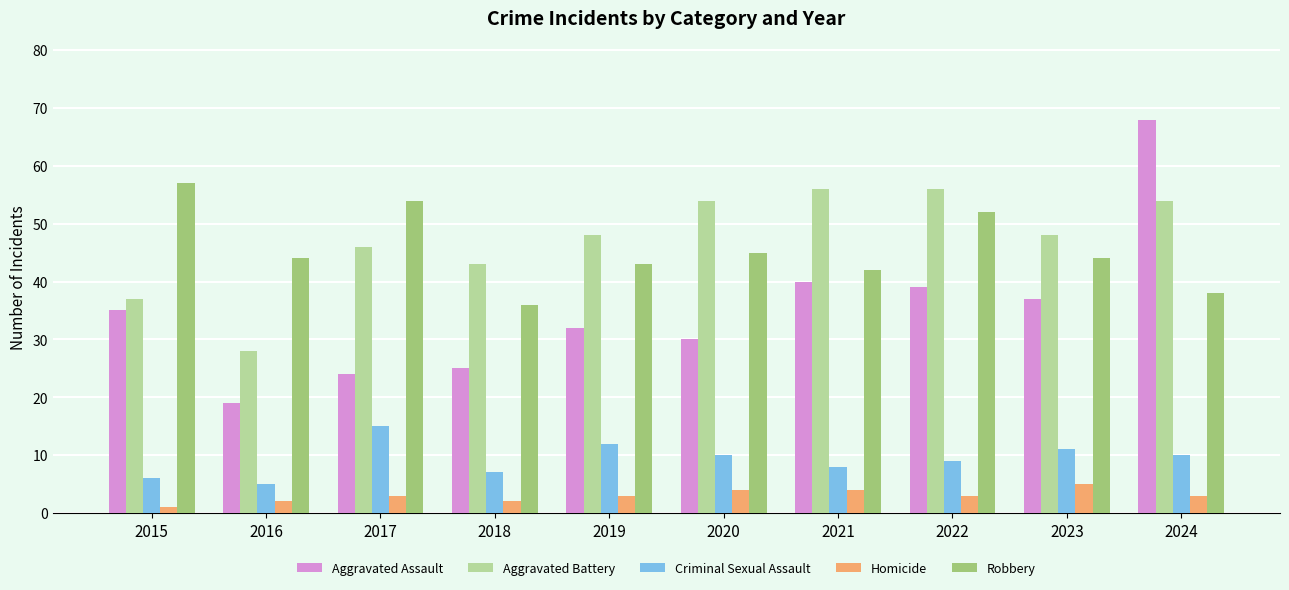

The Criminal Sexual Assault series shows 7 at 2018. True or false?

True